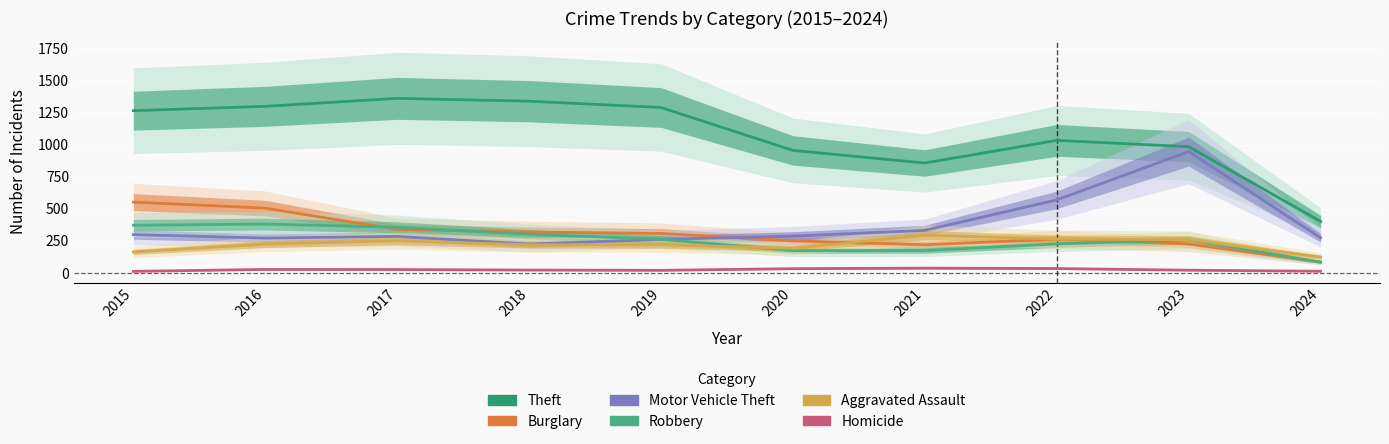

At which label is Homicide closest to 25?

2017